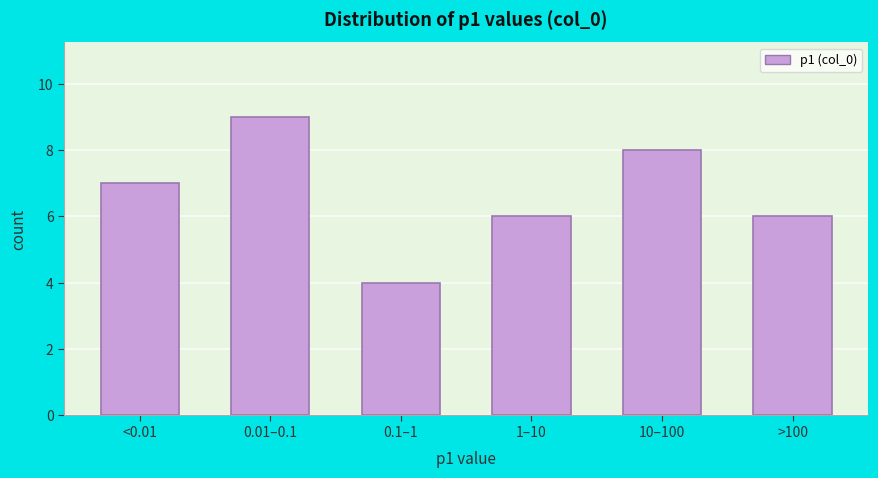

Reading right to left, transcribe all the data shown in this chart.

6	8	6	4	9	7